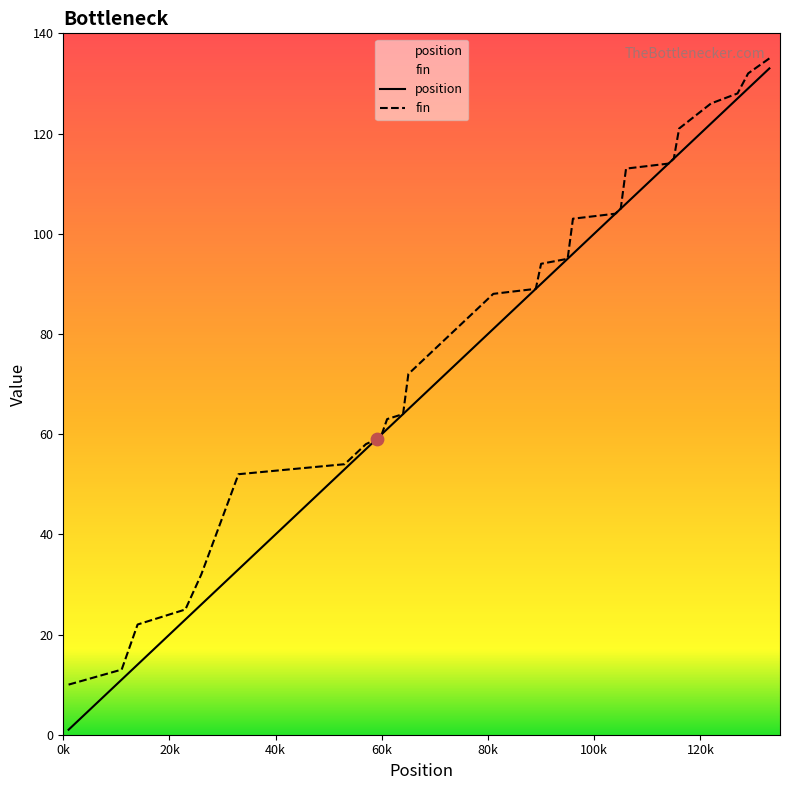

Which series contains the lowest Y value?

position